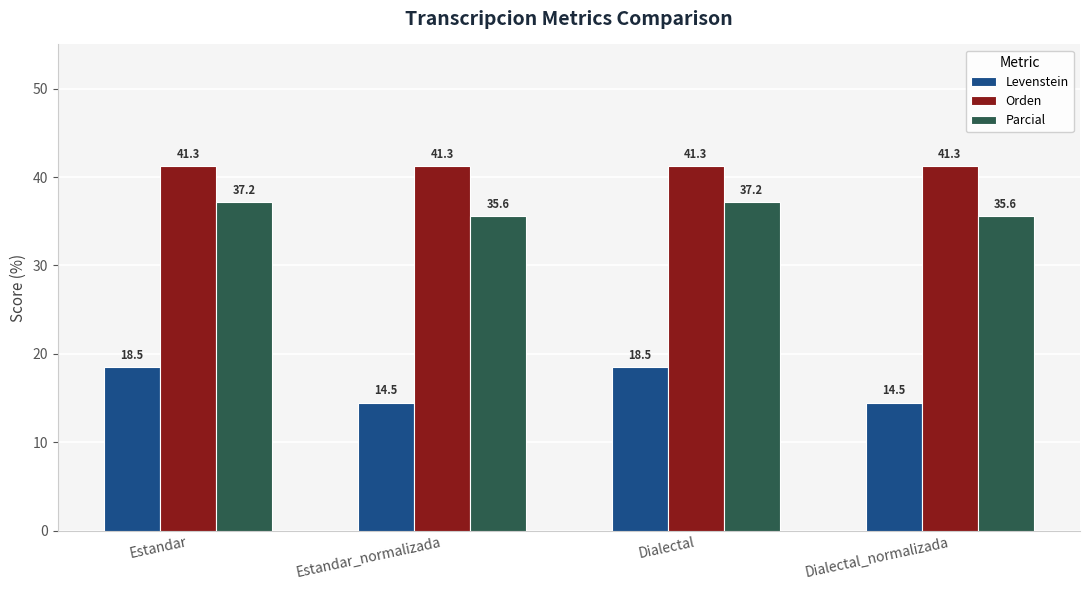

Which series has the largest total across all categories?

Orden